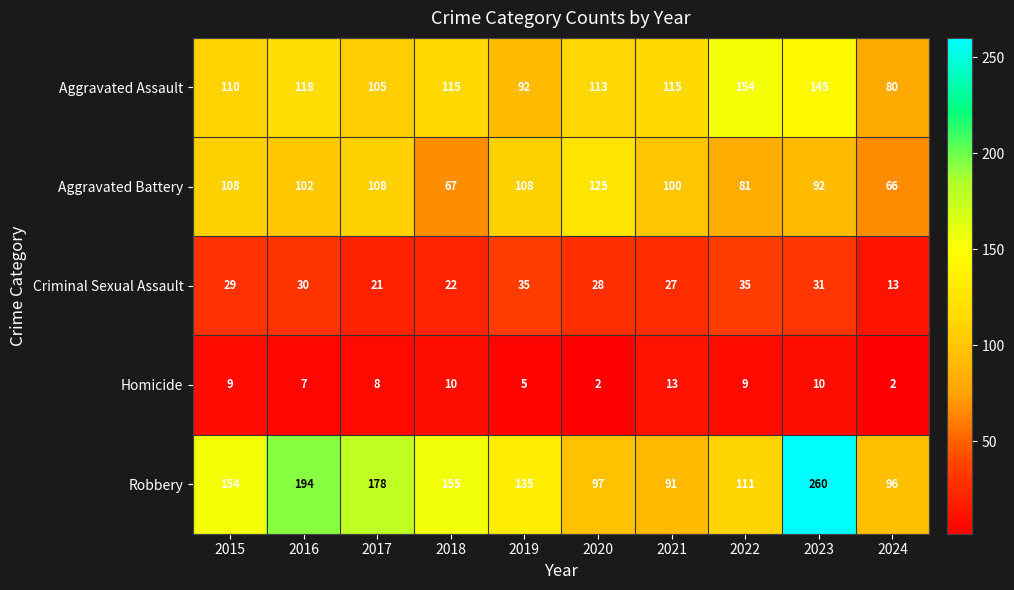

Which series has the largest total across all categories?

Robbery